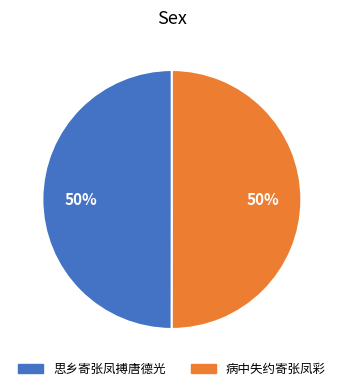

Combined, do 病中失约寄张凤彩 and 思乡寄张凤搏唐德光 account for over 50%?

Yes